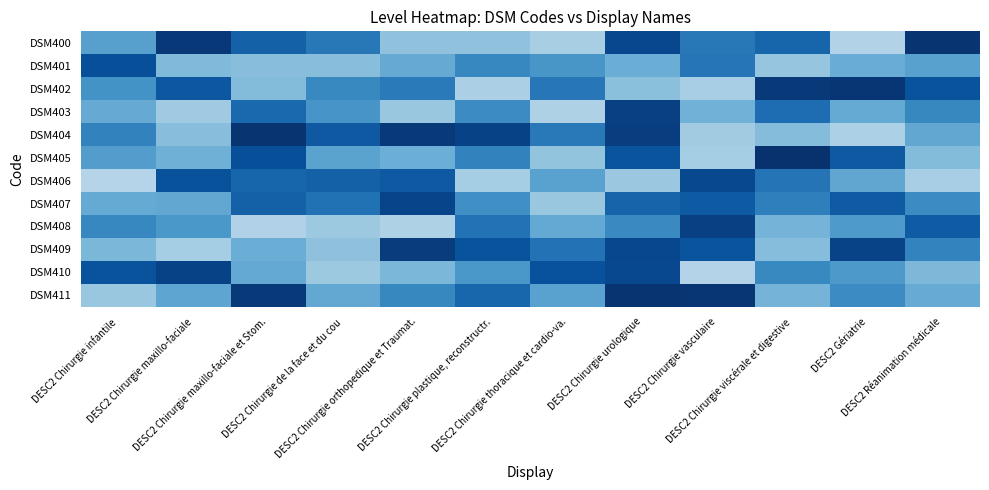

Reading left to right, extract all data points from this chart.

DSM400: DESC2 Chirurgie infantile=0.6	DESC2 Chirurgie maxillo-faciale=1.0	DESC2 Chirurgie maxillo-faciale et Stom.=0.8	DESC2 Chirurgie de la face et du cou=0.7	DESC2 Chirurgie orthopedique et Traumat.=0.4	DESC2 Chirurgie plastique, reconstructr.=0.4	DESC2 Chirurgie thoracique et cardio-va.=0.3	DESC2 Chirurgie urologique=0.9	DESC2 Chirurgie vasculaire=0.7	DESC2 Chirurgie viscérale et digestive=0.8	DESC2 Gériatrie=0.3	DESC2 Réanimation médicale=1.0
DSM401: DESC2 Chirurgie infantile=0.9	DESC2 Chirurgie maxillo-faciale=0.4	DESC2 Chirurgie maxillo-faciale et Stom.=0.4	DESC2 Chirurgie de la face et du cou=0.4	DESC2 Chirurgie orthopedique et Traumat.=0.5	DESC2 Chirurgie plastique, reconstructr.=0.7	DESC2 Chirurgie thoracique et cardio-va.=0.6	DESC2 Chirurgie urologique=0.5	DESC2 Chirurgie vasculaire=0.7	DESC2 Chirurgie viscérale et digestive=0.4	DESC2 Gériatrie=0.5	DESC2 Réanimation médicale=0.6
DSM402: DESC2 Chirurgie infantile=0.6	DESC2 Chirurgie maxillo-faciale=0.8	DESC2 Chirurgie maxillo-faciale et Stom.=0.4	DESC2 Chirurgie de la face et du cou=0.7	DESC2 Chirurgie orthopedique et Traumat.=0.7	DESC2 Chirurgie plastique, reconstructr.=0.3	DESC2 Chirurgie thoracique et cardio-va.=0.7	DESC2 Chirurgie urologique=0.4	DESC2 Chirurgie vasculaire=0.3	DESC2 Chirurgie viscérale et digestive=1.0	DESC2 Gériatrie=1.0	DESC2 Réanimation médicale=0.9
DSM403: DESC2 Chirurgie infantile=0.5	DESC2 Chirurgie maxillo-faciale=0.4	DESC2 Chirurgie maxillo-faciale et Stom.=0.8	DESC2 Chirurgie de la face et du cou=0.6	DESC2 Chirurgie orthopedique et Traumat.=0.4	DESC2 Chirurgie plastique, reconstructr.=0.6	DESC2 Chirurgie thoracique et cardio-va.=0.3	DESC2 Chirurgie urologique=0.9	DESC2 Chirurgie vasculaire=0.5	DESC2 Chirurgie viscérale et digestive=0.8	DESC2 Gériatrie=0.5	DESC2 Réanimation médicale=0.7
DSM404: DESC2 Chirurgie infantile=0.7	DESC2 Chirurgie maxillo-faciale=0.4	DESC2 Chirurgie maxillo-faciale et Stom.=1.0	DESC2 Chirurgie de la face et du cou=0.8	DESC2 Chirurgie orthopedique et Traumat.=1.0	DESC2 Chirurgie plastique, reconstructr.=0.9	DESC2 Chirurgie thoracique et cardio-va.=0.7	DESC2 Chirurgie urologique=0.9	DESC2 Chirurgie vasculaire=0.4	DESC2 Chirurgie viscérale et digestive=0.4	DESC2 Gériatrie=0.3	DESC2 Réanimation médicale=0.5
DSM405: DESC2 Chirurgie infantile=0.6	DESC2 Chirurgie maxillo-faciale=0.5	DESC2 Chirurgie maxillo-faciale et Stom.=0.9	DESC2 Chirurgie de la face et du cou=0.5	DESC2 Chirurgie orthopedique et Traumat.=0.5	DESC2 Chirurgie plastique, reconstructr.=0.7	DESC2 Chirurgie thoracique et cardio-va.=0.4	DESC2 Chirurgie urologique=0.9	DESC2 Chirurgie vasculaire=0.4	DESC2 Chirurgie viscérale et digestive=1.0	DESC2 Gériatrie=0.8	DESC2 Réanimation médicale=0.4
DSM406: DESC2 Chirurgie infantile=0.3	DESC2 Chirurgie maxillo-faciale=0.9	DESC2 Chirurgie maxillo-faciale et Stom.=0.8	DESC2 Chirurgie de la face et du cou=0.8	DESC2 Chirurgie orthopedique et Traumat.=0.8	DESC2 Chirurgie plastique, reconstructr.=0.4	DESC2 Chirurgie thoracique et cardio-va.=0.6	DESC2 Chirurgie urologique=0.4	DESC2 Chirurgie vasculaire=0.9	DESC2 Chirurgie viscérale et digestive=0.7	DESC2 Gériatrie=0.5	DESC2 Réanimation médicale=0.3
DSM407: DESC2 Chirurgie infantile=0.5	DESC2 Chirurgie maxillo-faciale=0.5	DESC2 Chirurgie maxillo-faciale et Stom.=0.8	DESC2 Chirurgie de la face et du cou=0.7	DESC2 Chirurgie orthopedique et Traumat.=0.9	DESC2 Chirurgie plastique, reconstructr.=0.6	DESC2 Chirurgie thoracique et cardio-va.=0.4	DESC2 Chirurgie urologique=0.8	DESC2 Chirurgie vasculaire=0.8	DESC2 Chirurgie viscérale et digestive=0.7	DESC2 Gériatrie=0.8	DESC2 Réanimation médicale=0.6
DSM408: DESC2 Chirurgie infantile=0.7	DESC2 Chirurgie maxillo-faciale=0.6	DESC2 Chirurgie maxillo-faciale et Stom.=0.3	DESC2 Chirurgie de la face et du cou=0.4	DESC2 Chirurgie orthopedique et Traumat.=0.3	DESC2 Chirurgie plastique, reconstructr.=0.7	DESC2 Chirurgie thoracique et cardio-va.=0.5	DESC2 Chirurgie urologique=0.7	DESC2 Chirurgie vasculaire=0.9	DESC2 Chirurgie viscérale et digestive=0.5	DESC2 Gériatrie=0.6	DESC2 Réanimation médicale=0.8
DSM409: DESC2 Chirurgie infantile=0.5	DESC2 Chirurgie maxillo-faciale=0.4	DESC2 Chirurgie maxillo-faciale et Stom.=0.5	DESC2 Chirurgie de la face et du cou=0.4	DESC2 Chirurgie orthopedique et Traumat.=1.0	DESC2 Chirurgie plastique, reconstructr.=0.9	DESC2 Chirurgie thoracique et cardio-va.=0.7	DESC2 Chirurgie urologique=0.9	DESC2 Chirurgie vasculaire=0.9	DESC2 Chirurgie viscérale et digestive=0.4	DESC2 Gériatrie=0.9	DESC2 Réanimation médicale=0.7
DSM410: DESC2 Chirurgie infantile=0.9	DESC2 Chirurgie maxillo-faciale=0.9	DESC2 Chirurgie maxillo-faciale et Stom.=0.5	DESC2 Chirurgie de la face et du cou=0.4	DESC2 Chirurgie orthopedique et Traumat.=0.5	DESC2 Chirurgie plastique, reconstructr.=0.6	DESC2 Chirurgie thoracique et cardio-va.=0.9	DESC2 Chirurgie urologique=0.9	DESC2 Chirurgie vasculaire=0.3	DESC2 Chirurgie viscérale et digestive=0.7	DESC2 Gériatrie=0.6	DESC2 Réanimation médicale=0.5
DSM411: DESC2 Chirurgie infantile=0.4	DESC2 Chirurgie maxillo-faciale=0.5	DESC2 Chirurgie maxillo-faciale et Stom.=1.0	DESC2 Chirurgie de la face et du cou=0.5	DESC2 Chirurgie orthopedique et Traumat.=0.7	DESC2 Chirurgie plastique, reconstructr.=0.8	DESC2 Chirurgie thoracique et cardio-va.=0.6	DESC2 Chirurgie urologique=1.0	DESC2 Chirurgie vasculaire=1.0	DESC2 Chirurgie viscérale et digestive=0.5	DESC2 Gériatrie=0.6	DESC2 Réanimation médicale=0.5